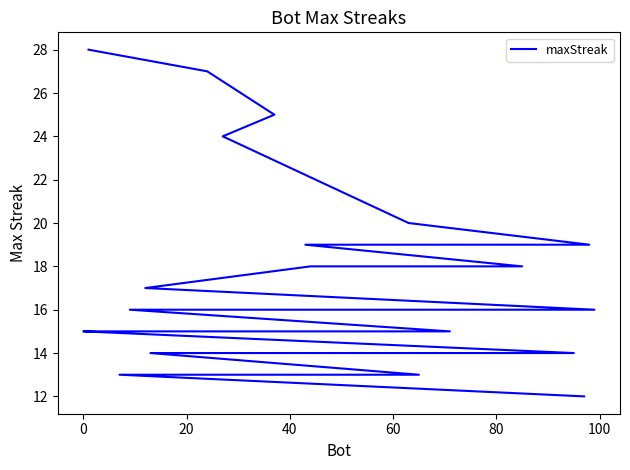

How many lines are shown in the chart?

1